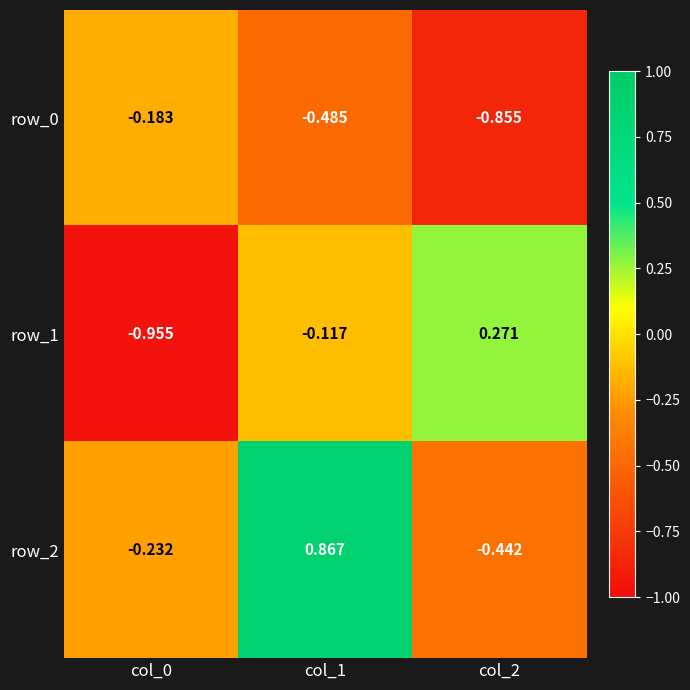

Which series changed the most between col_0 and col_2?

row_1